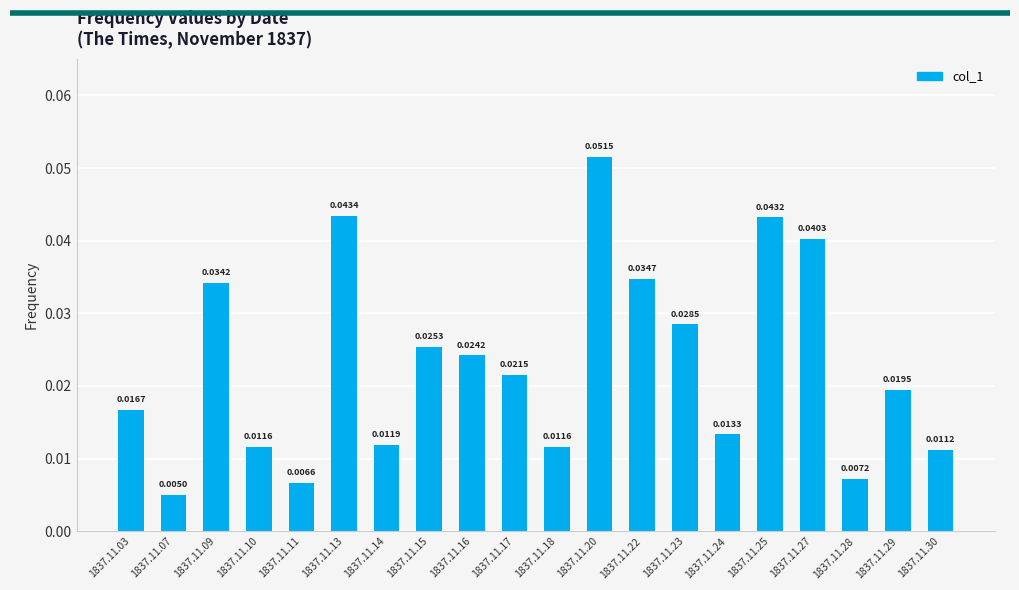

Between 1837.11.20 and 1837.11.13, which is larger?

1837.11.20